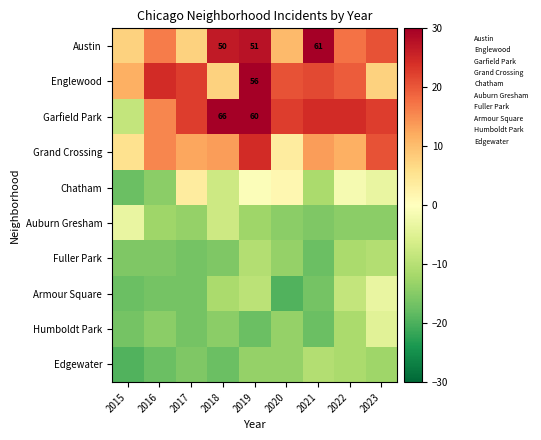

Rank the series at 2016 from highest to lowest value.

Englewood, Austin, Garfield Park, Grand Crossing, Auburn Gresham, Chatham, Humboldt Park, Fuller Park, Armour Square, Edgewater